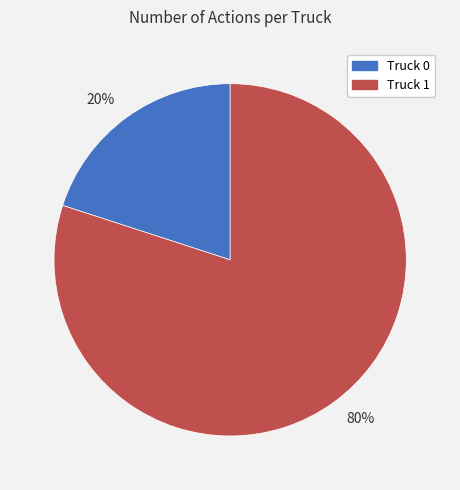

True or false: 80% accounts for 80% of the total.

True